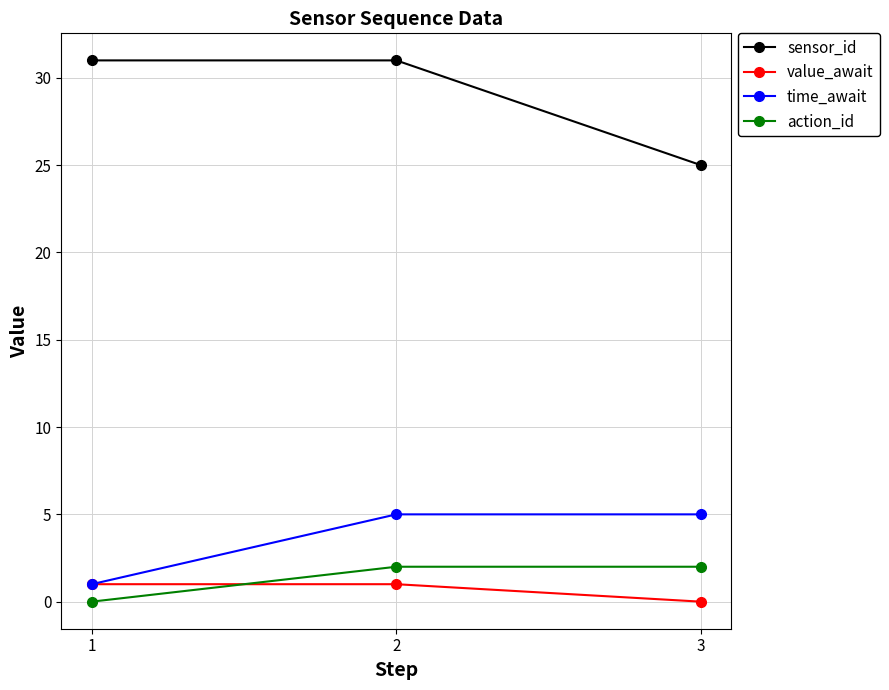

What is the difference between the maximum and minimum values in the sensor_id series?

6